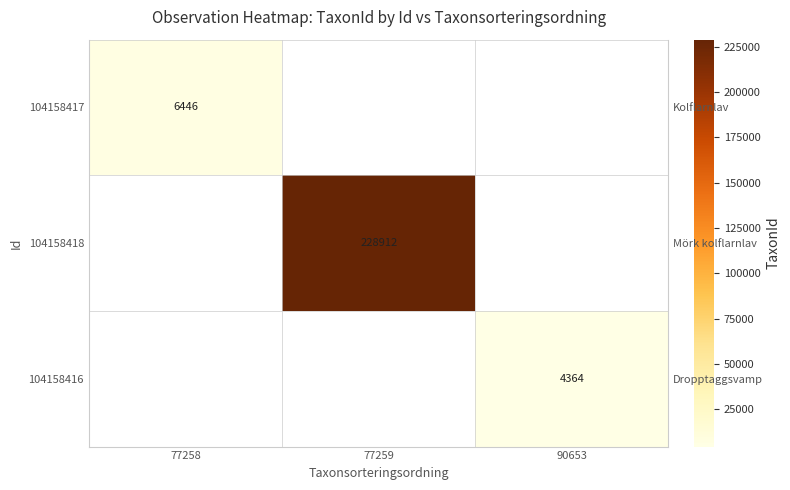

Is it true that 104158417 equals 3284.9 at 77258?

False